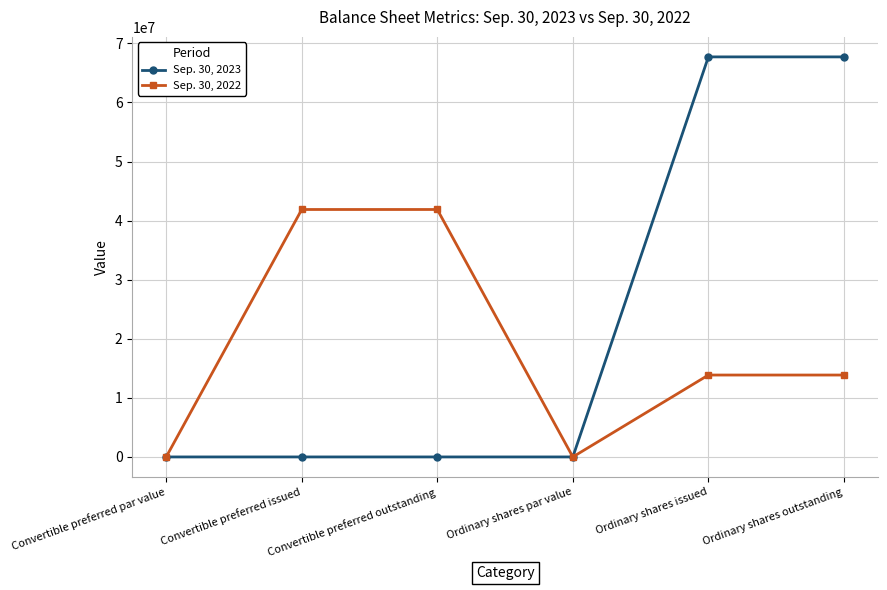

In Sep. 30, 2022, how many points are lower than both neighbors (excluding endpoints)?

1